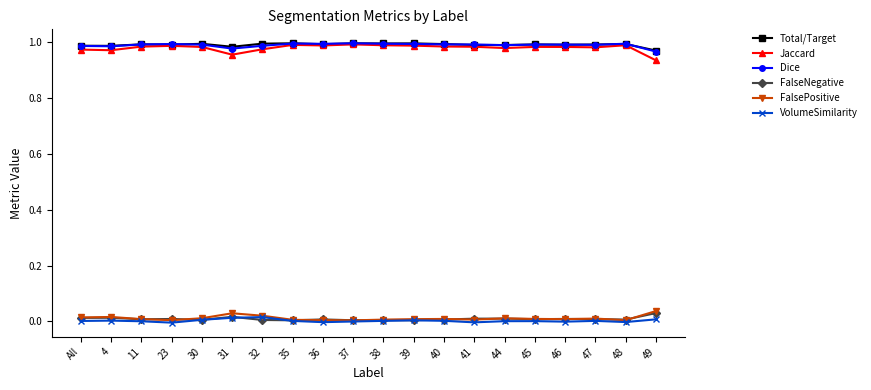

True or false: Dice has a value of 1.5 at 4.

False